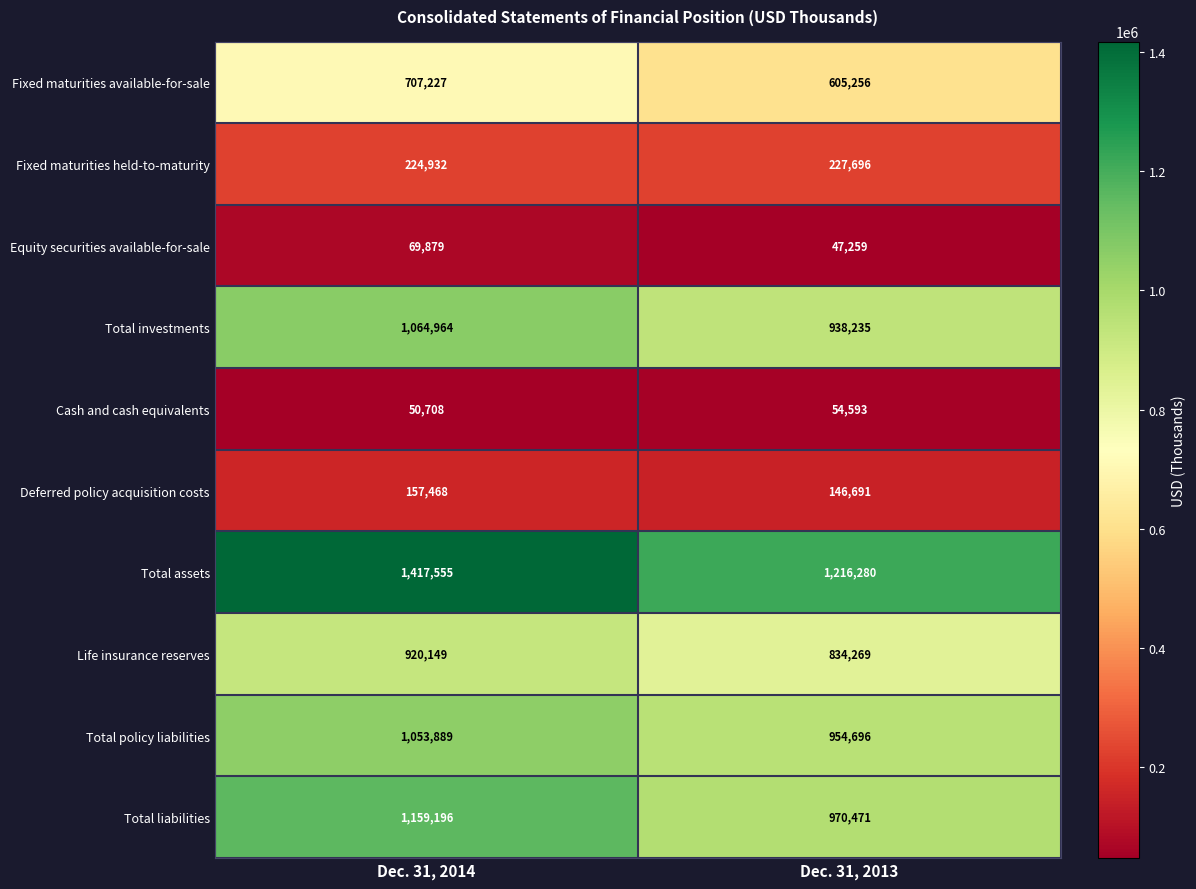

Reading left to right, transcribe all the data shown in this chart.

Fixed maturities available-for-sale: 707227	605256
Fixed maturities held-to-maturity: 224932	227696
Equity securities available-for-sale: 69879	47259
Total investments: 1064964	938235
Cash and cash equivalents: 50708	54593
Deferred policy acquisition costs: 157468	146691
Total assets: 1417555	1216280
Life insurance reserves: 920149	834269
Total policy liabilities: 1053889	954696
Total liabilities: 1159196	970471